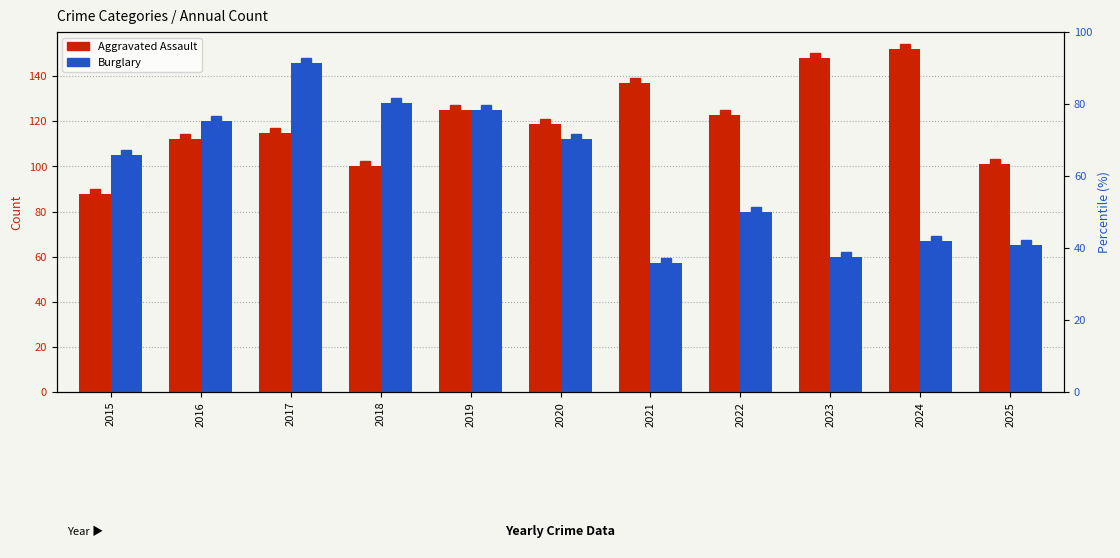

True or false: Burglary has a value of 65 at 2025.

True